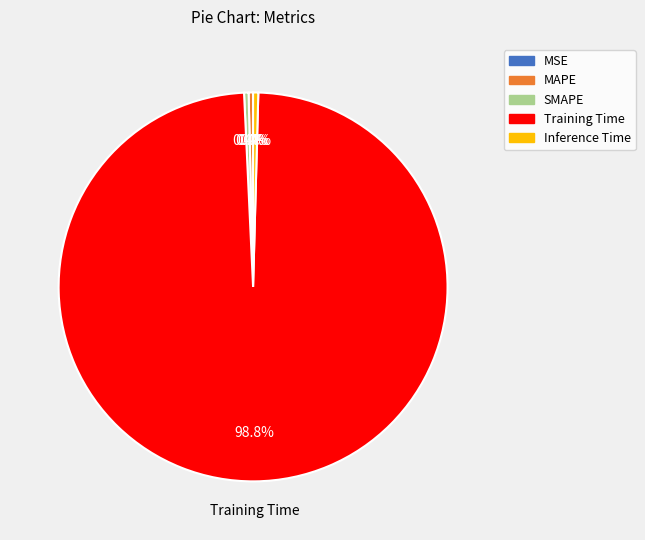

Combined, what portion of the pie is MAPE and Inference Time?

0.8%